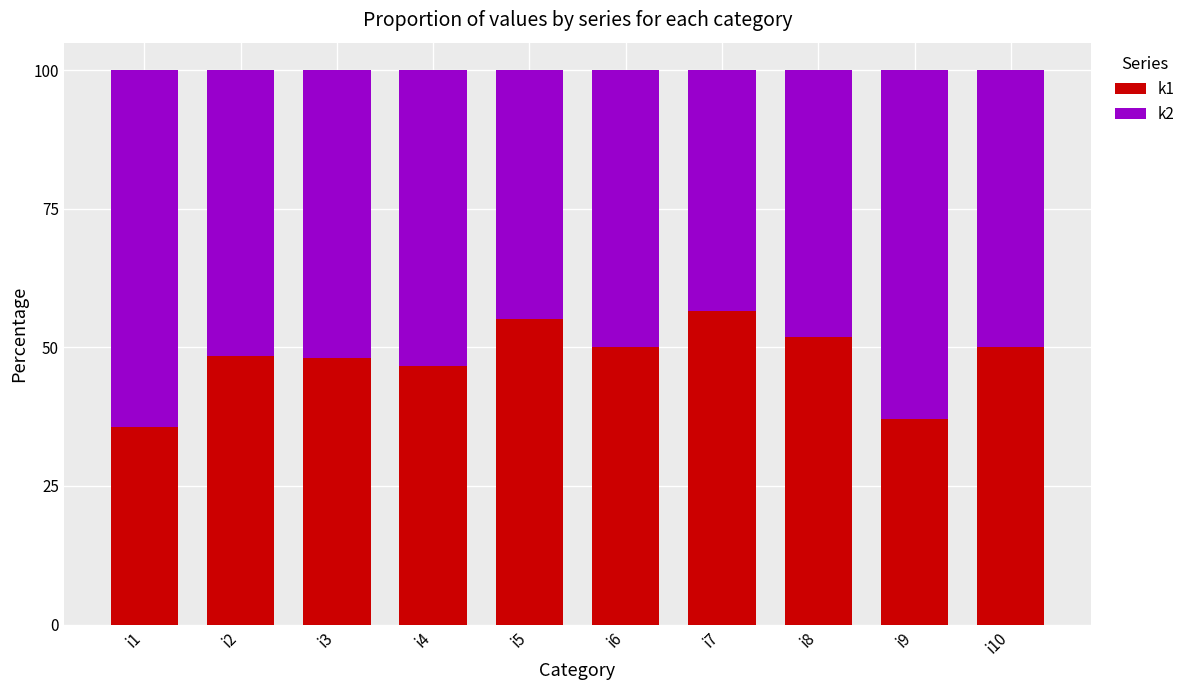

What are all the series names shown in the legend?

k1, k2